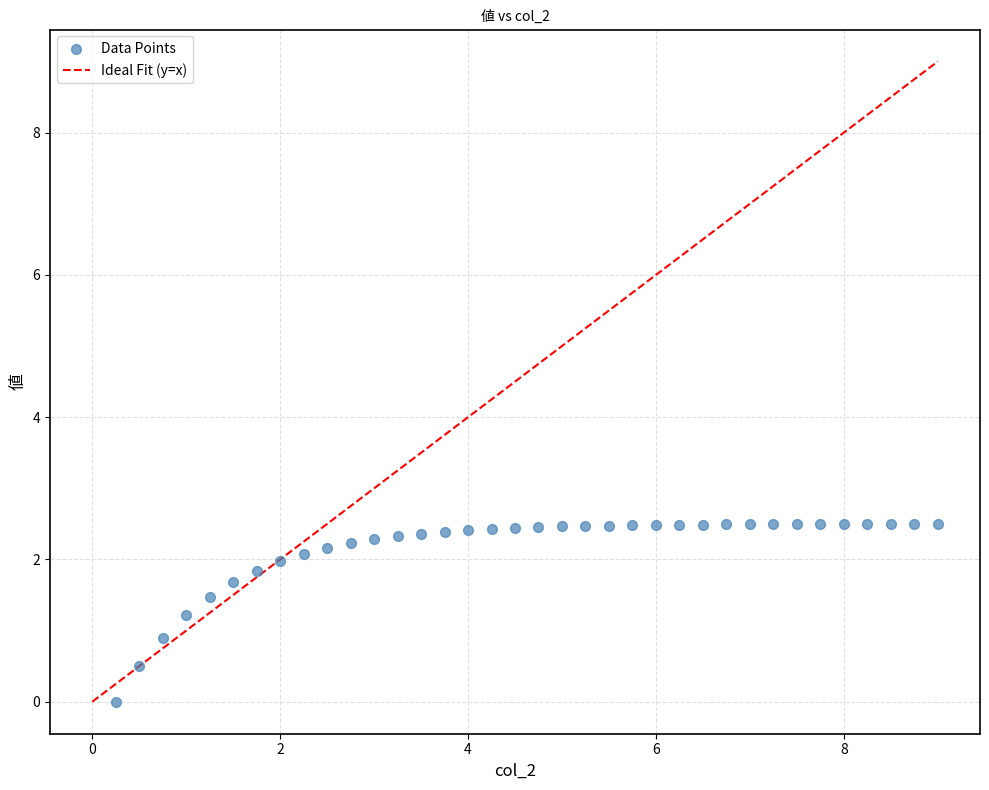

What Y value in the scatter plot is closest to 1?

0.9